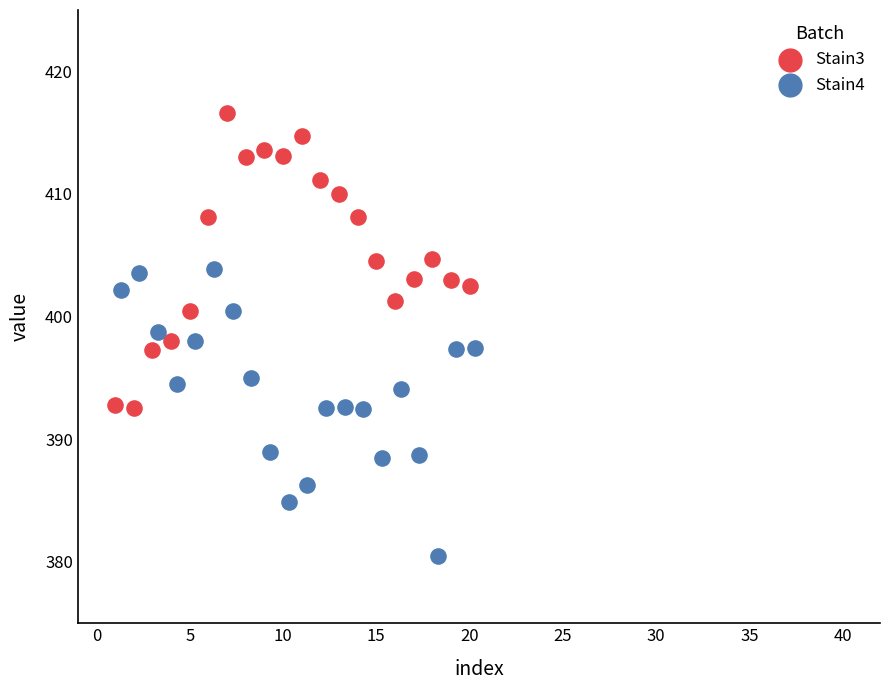

Which series contains the highest Y value?

Stain3